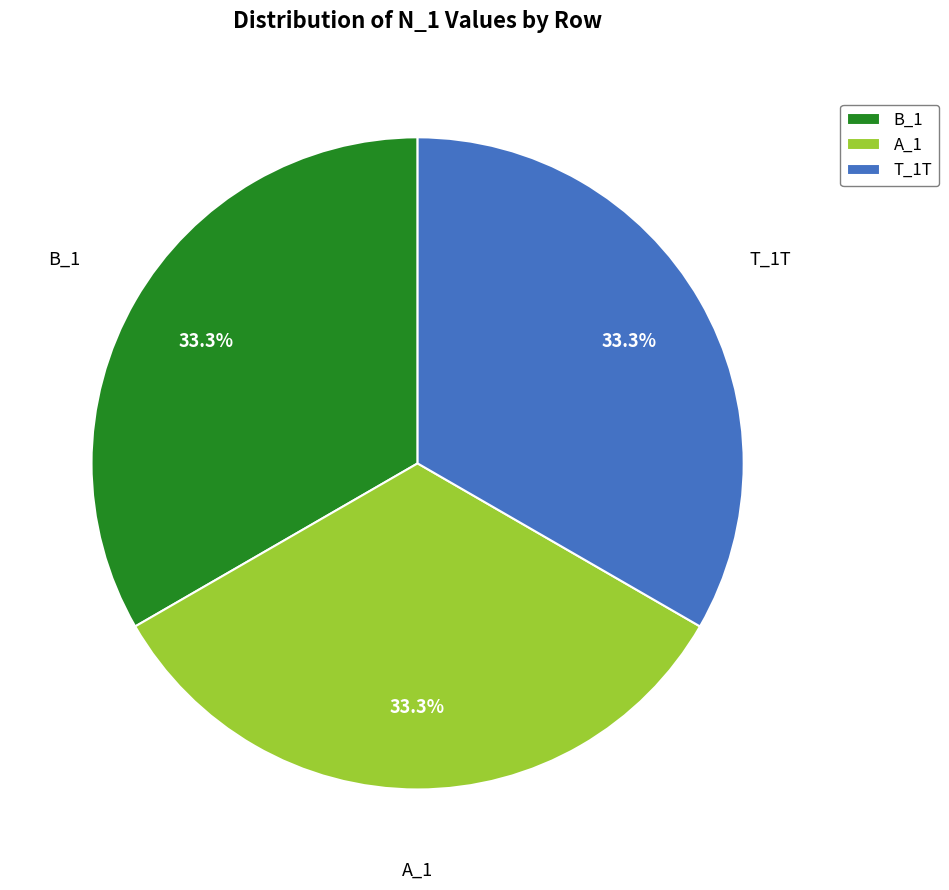

Does A_1 account for over 50% of the chart?

No